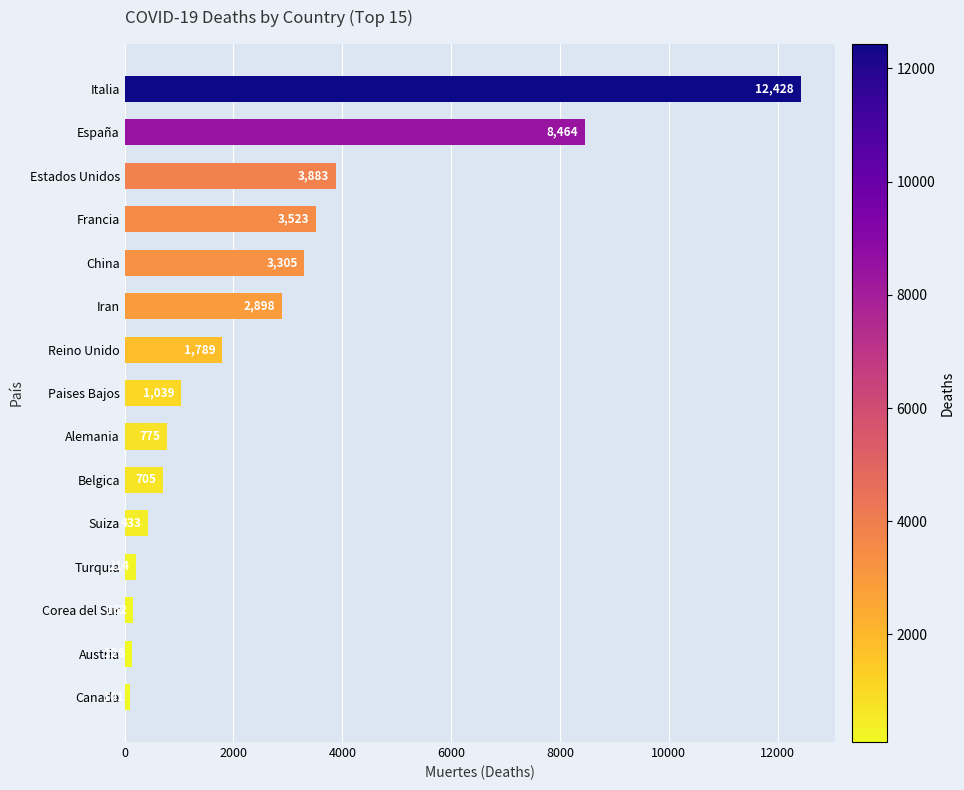

Where is the data nearest to the value 6264?

España